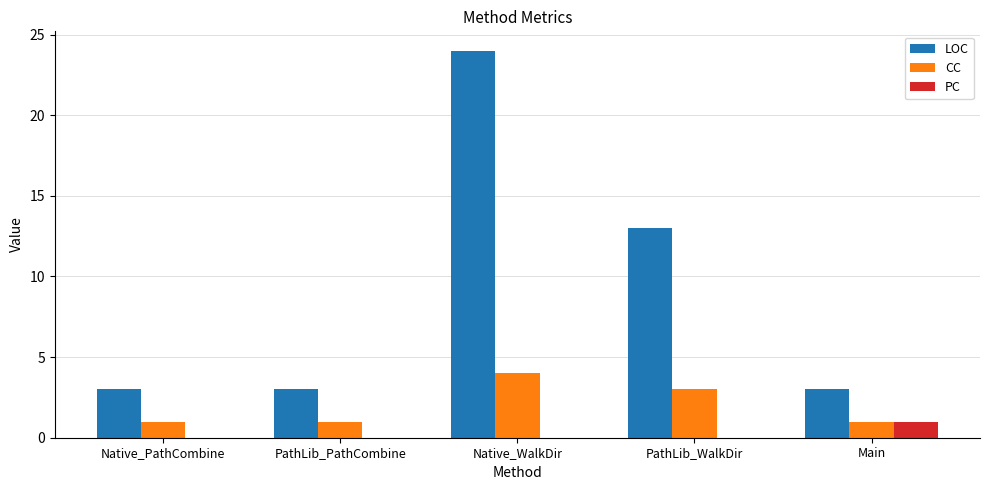

Count the number of data series in this chart.

3